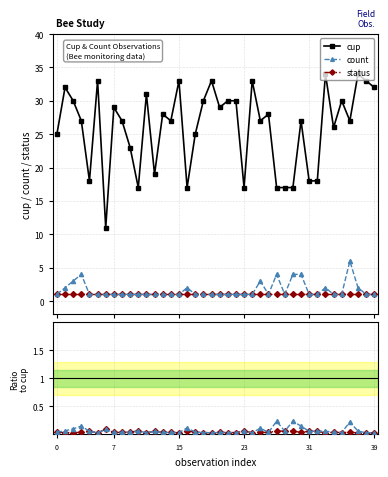

Which series has the largest total across all categories?

cup